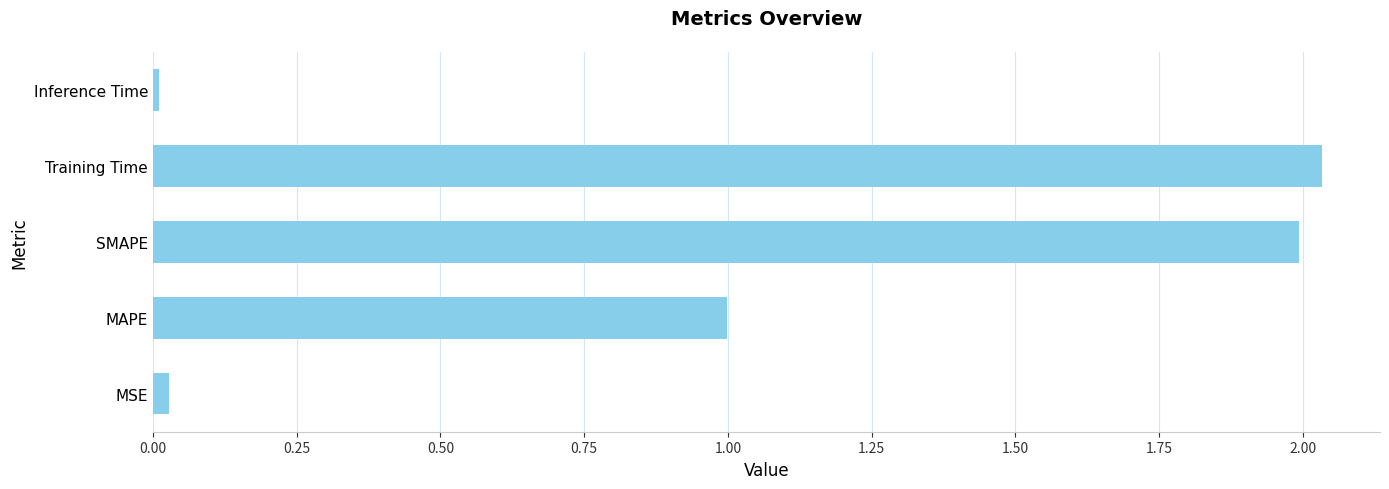

The chart shows a value of 1.0 at MAPE. True or false?

True